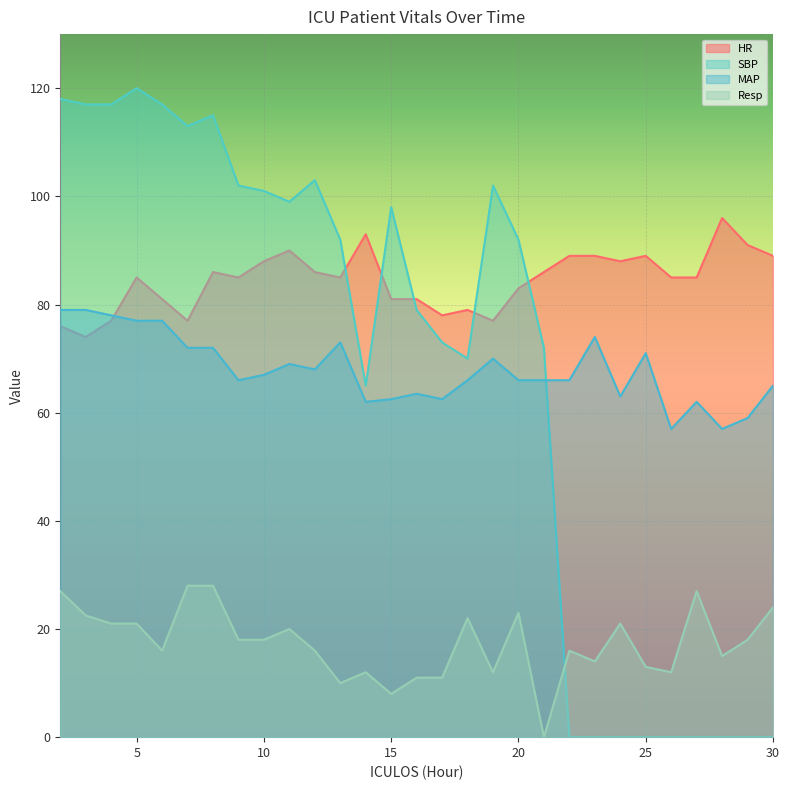

What is the total value across all series at 3?

292.5